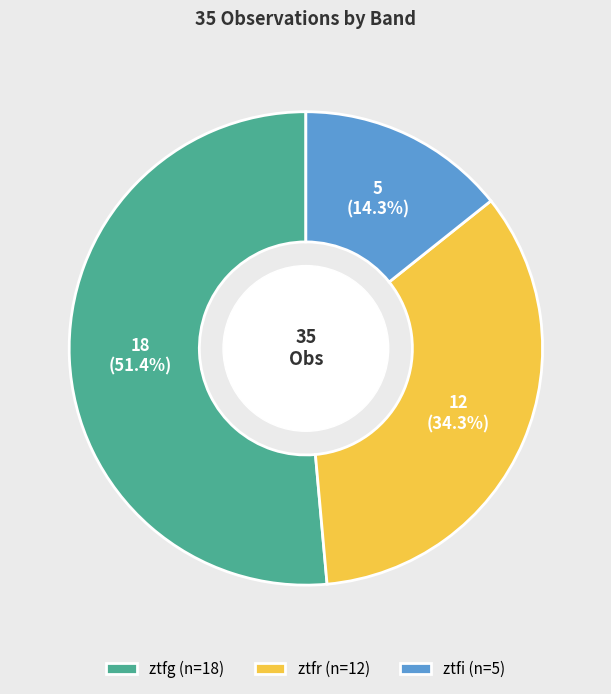

To the nearest percent, what percentage of the pie is ztfg?

51%